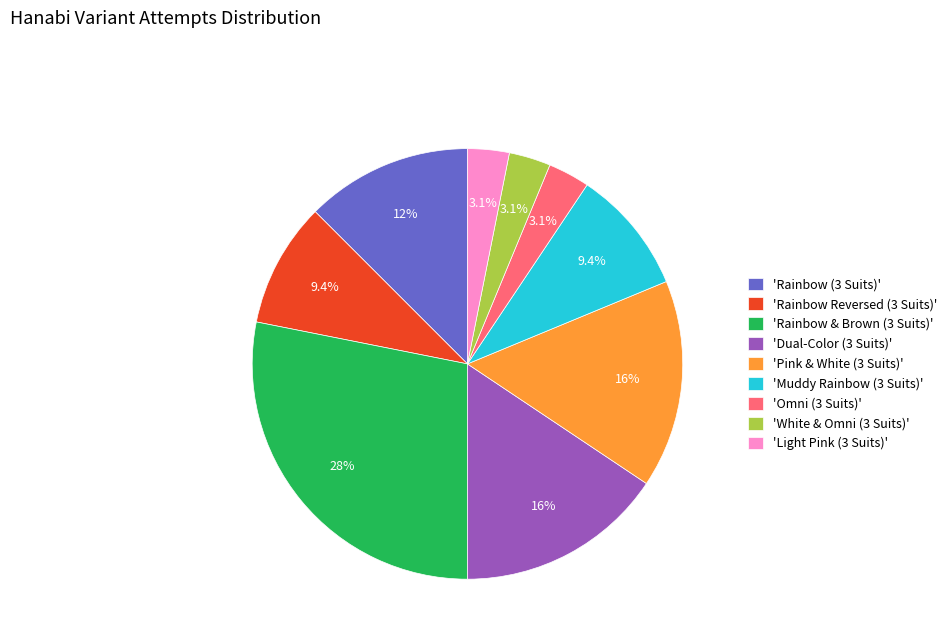

Which slice is the largest?

'Rainbow & Brown (3 Suits)'